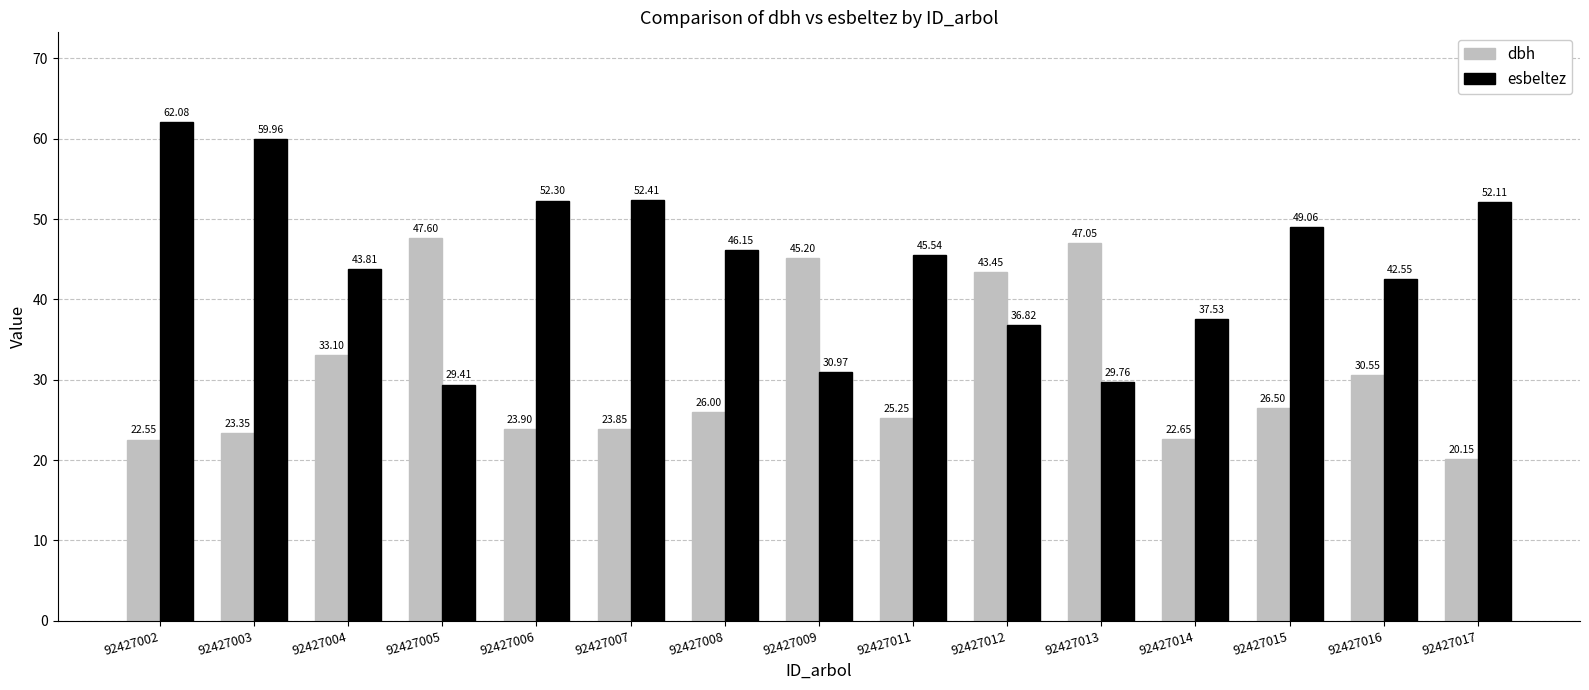

At which category is the sum across all series the highest?

92427002